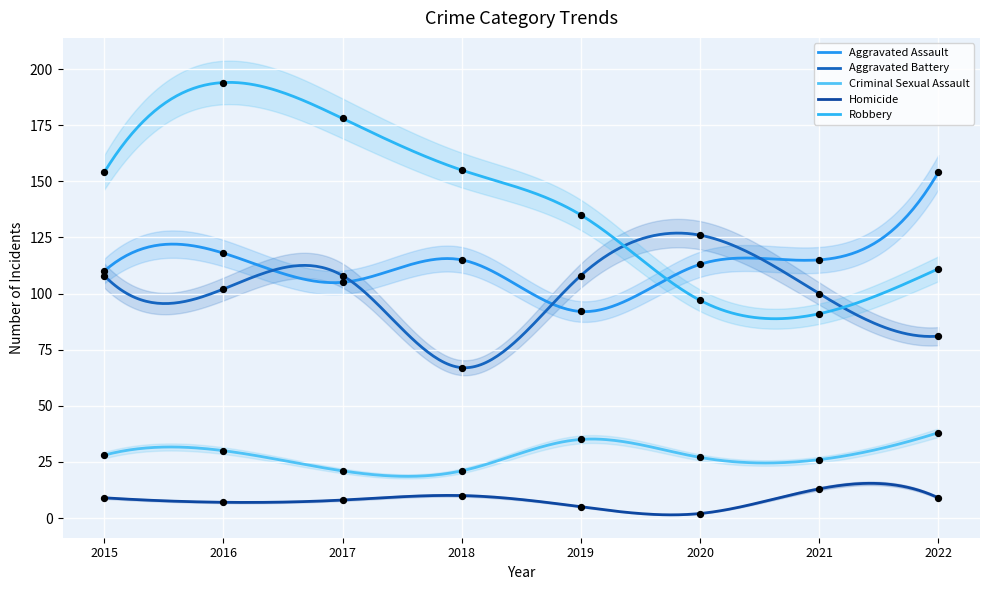

Which series has the widest spread of Y values?

Robbery